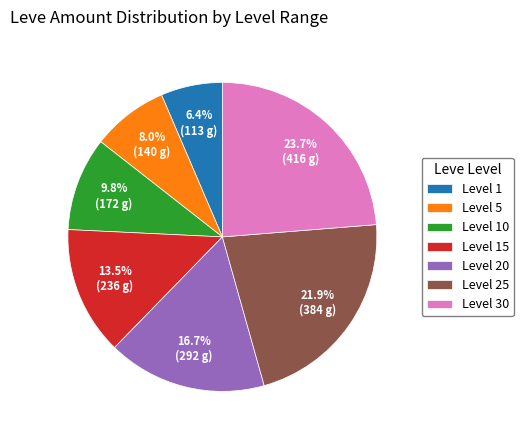

Which category has the smallest portion of the pie?

Level 1